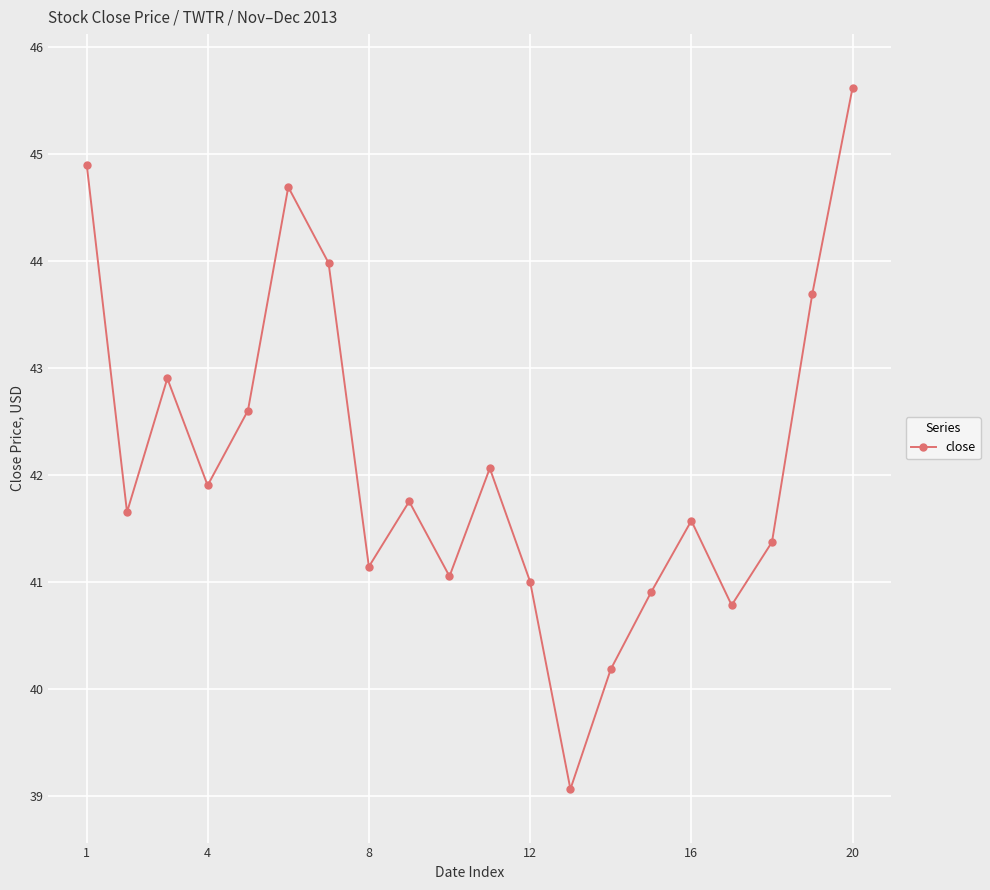

True or false: the data has more than 1 interior local peaks.

True